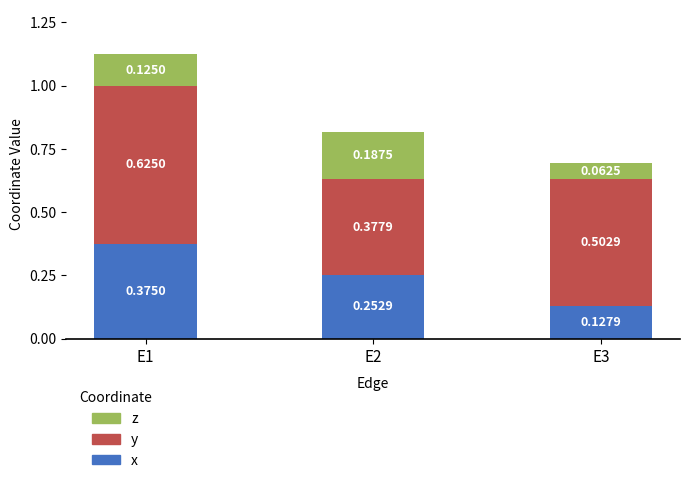

What is the total value across all series at E2?

0.8